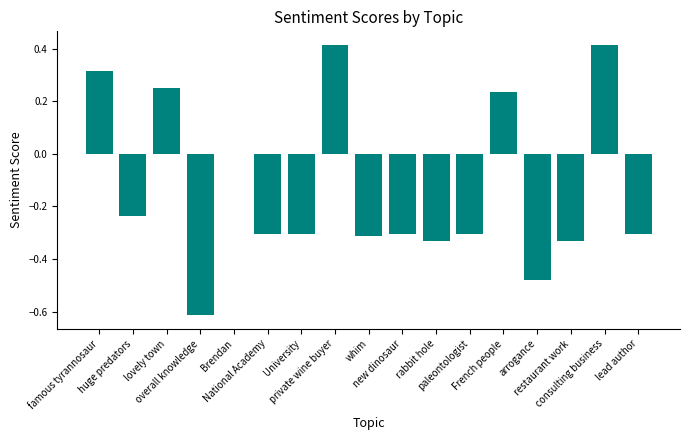

What is the average value?

-0.1